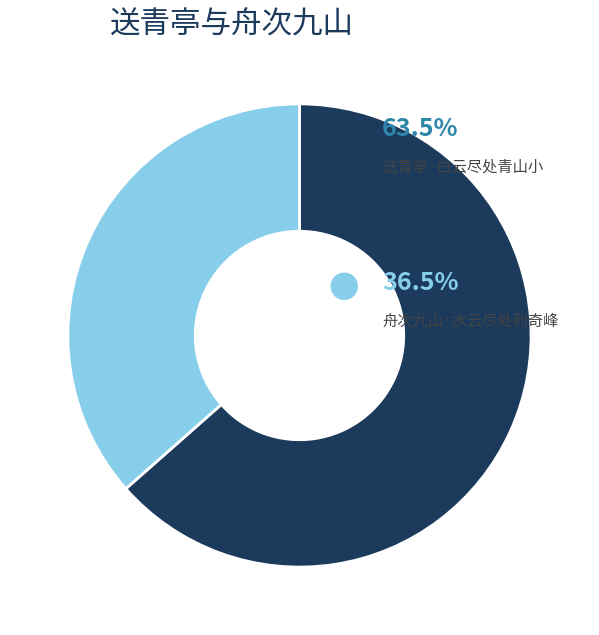

Is there any slice that represents more than half of the pie?

Yes